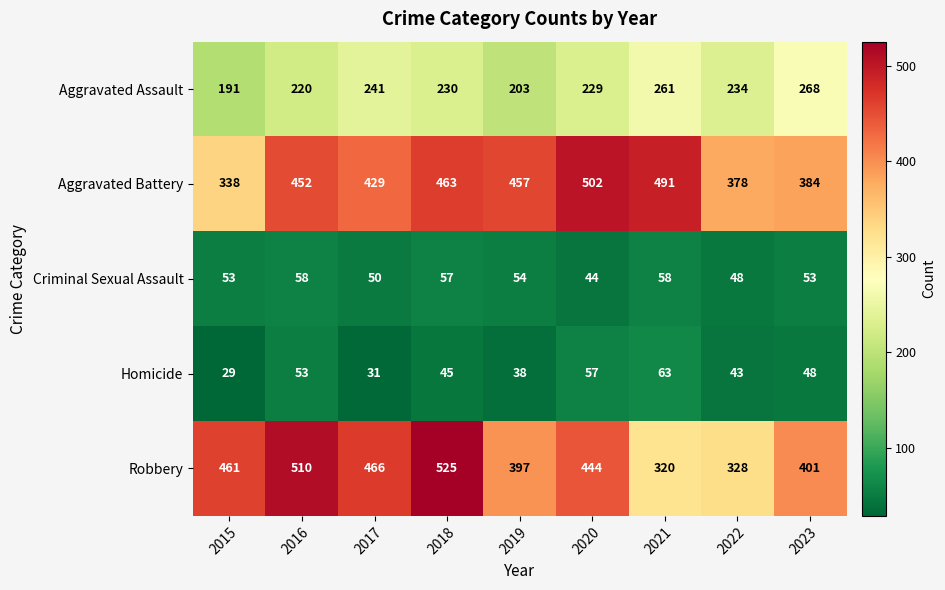

What is the spread (max minus min) of values at 2023?

353